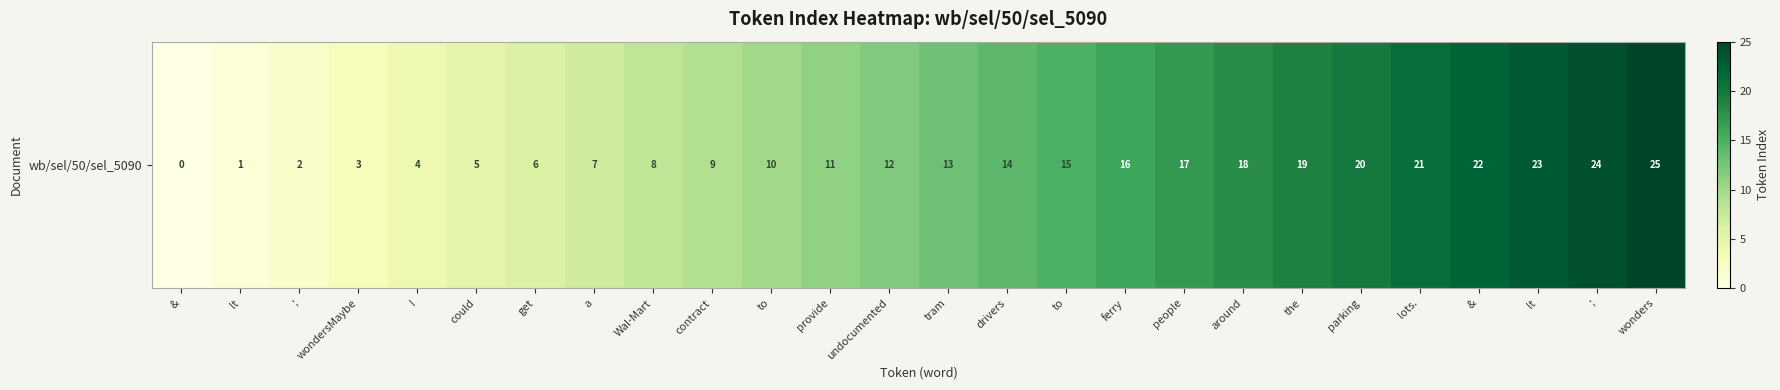

At which category does the chart reach its peak across all series?

wonders